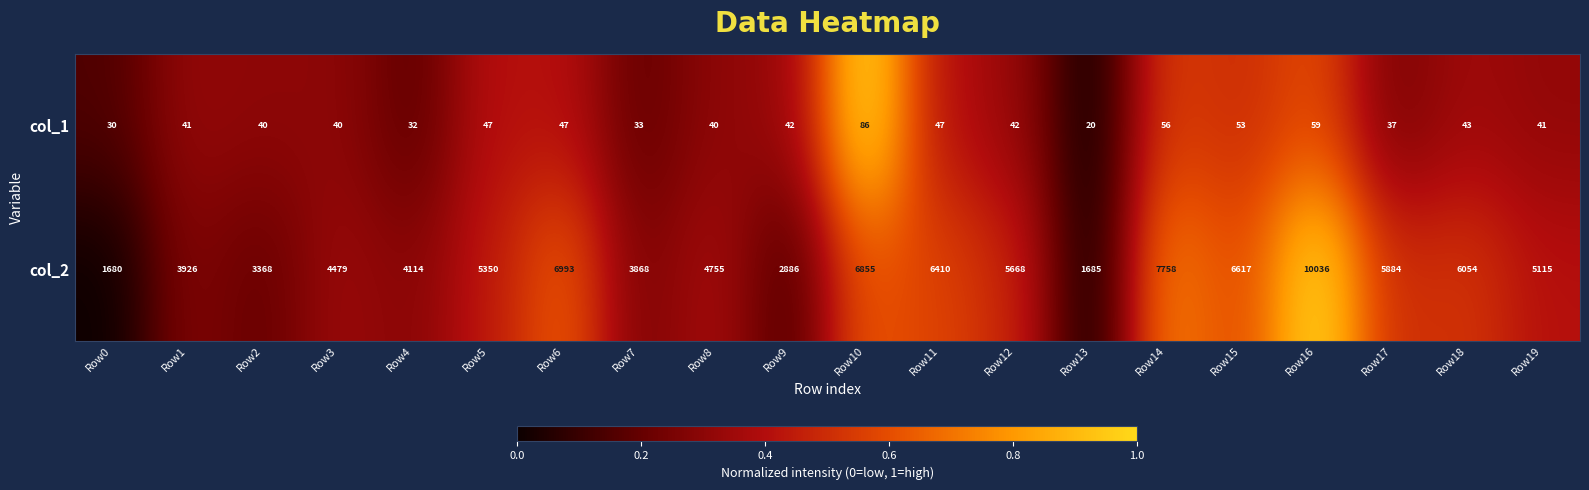

List the series in order of their peak value, highest first.

col_2, col_1